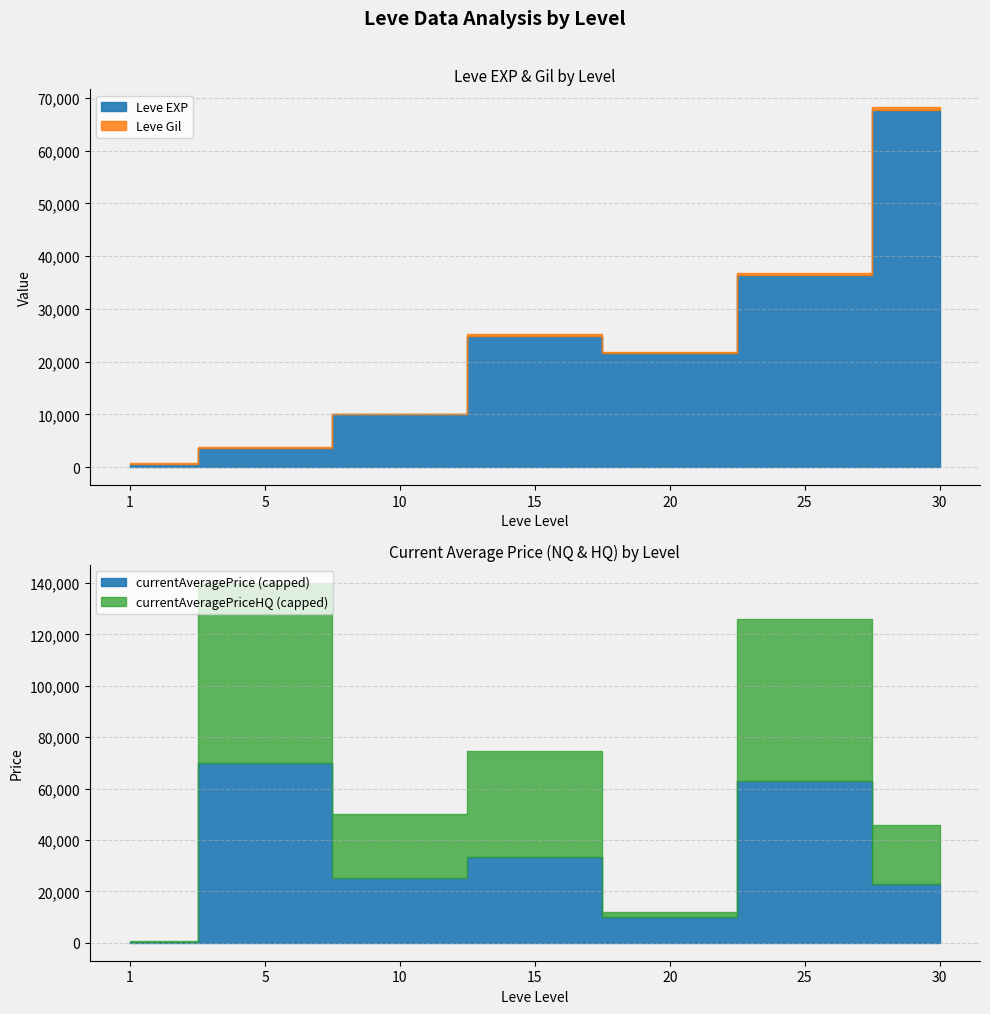

What is the value of the currentAveragePriceHQ point at the 6th from the left?

62999